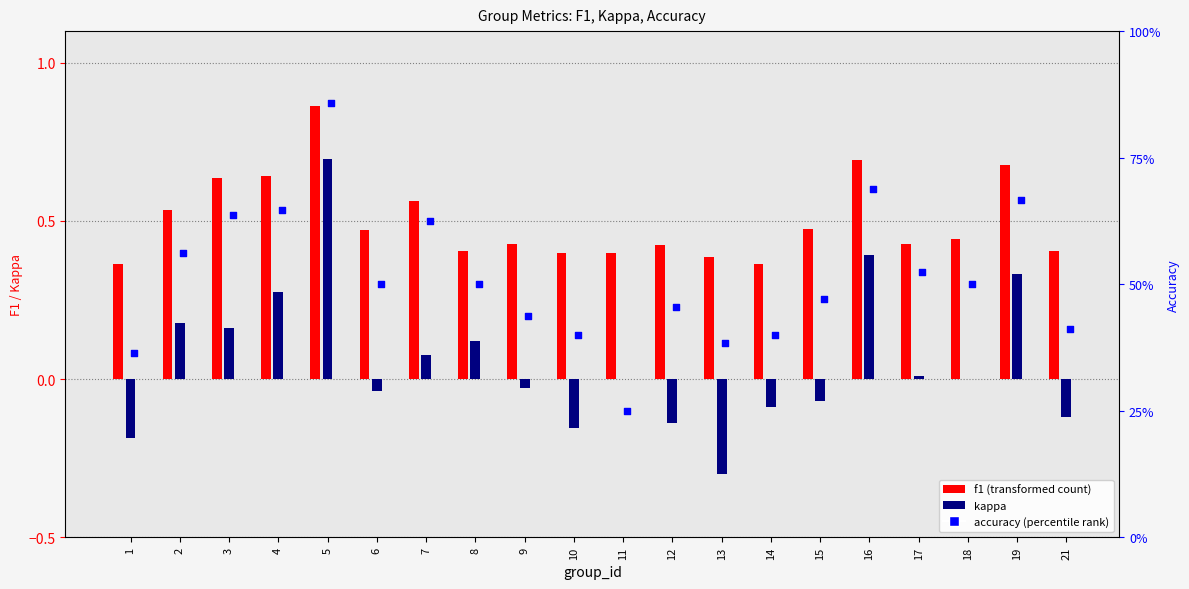

Which series reaches the minimum Y coordinate?

kappa